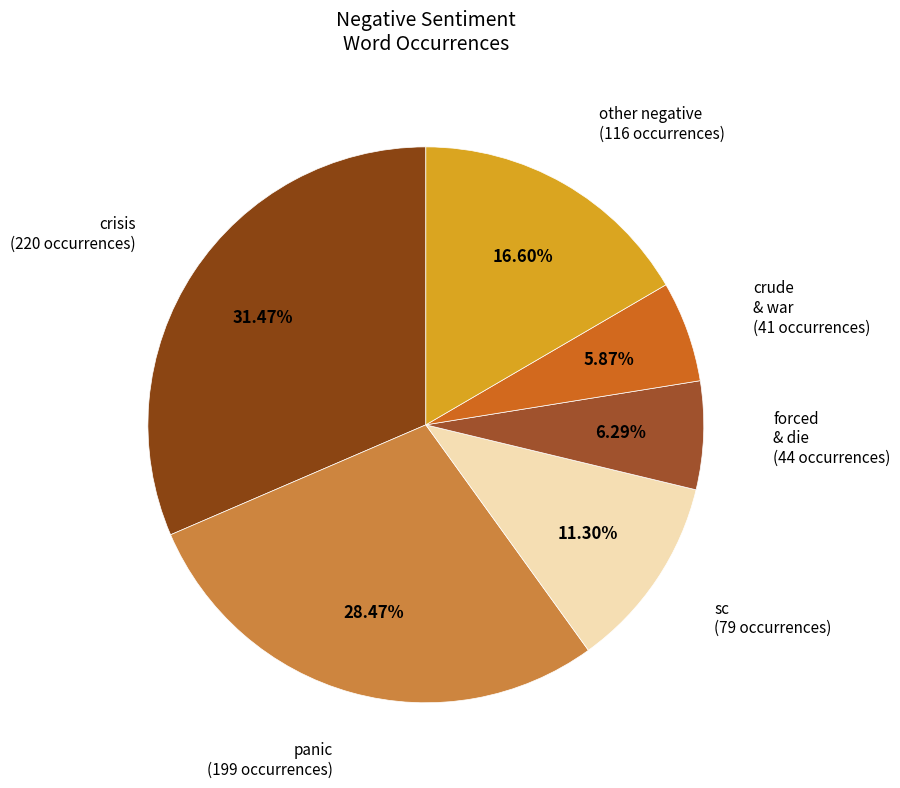

How many slices are in this pie chart?

6